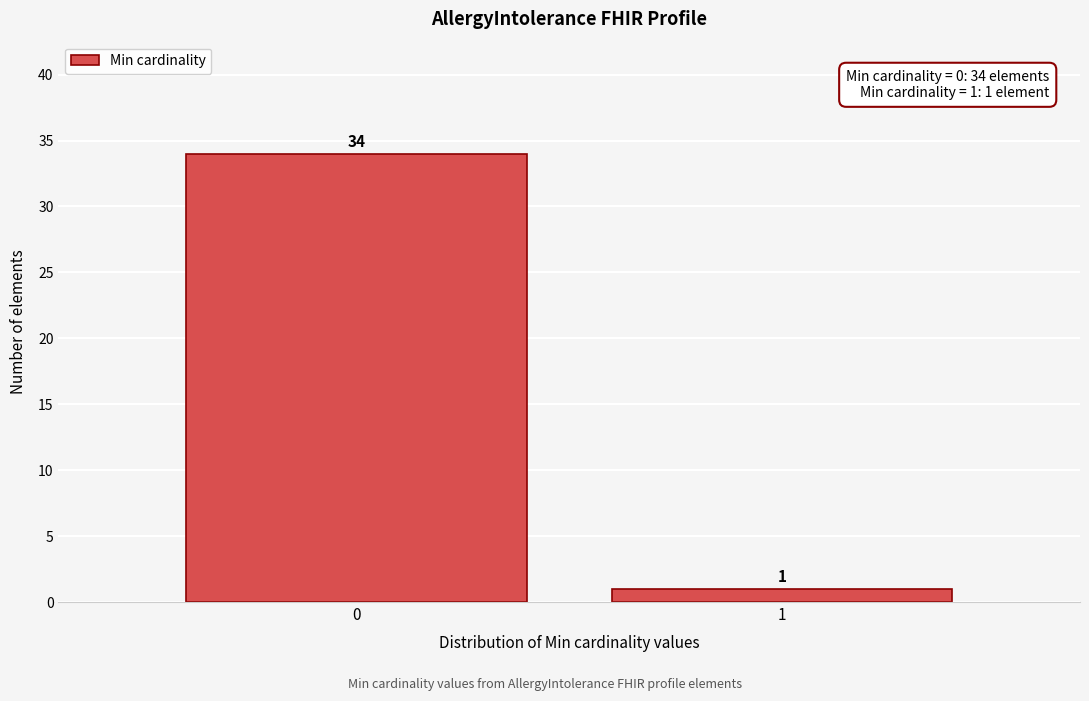

Reading left to right, transcribe all the data shown in this chart.

34	1